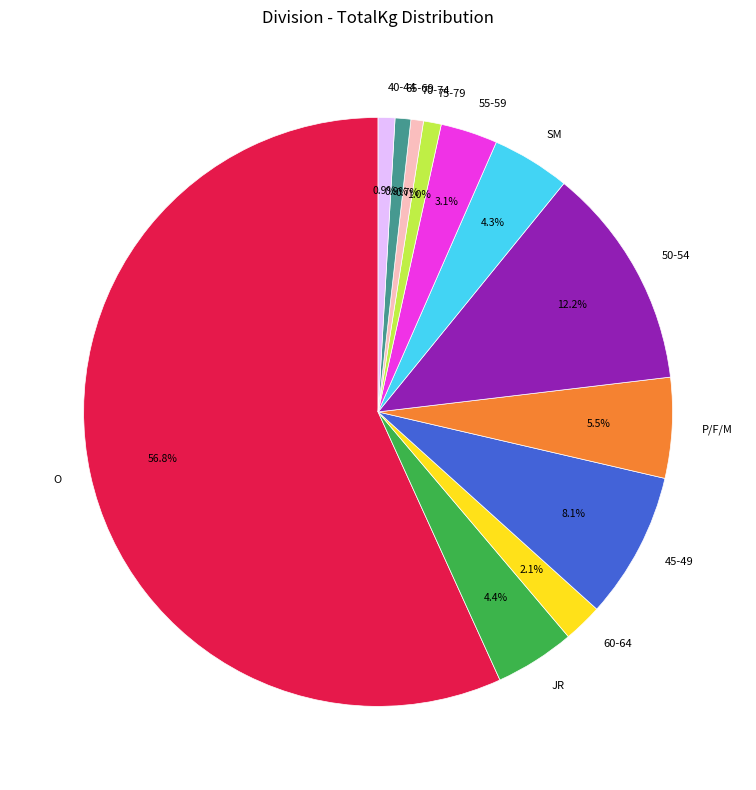

To the nearest percent, what portion does SM represent?

4%